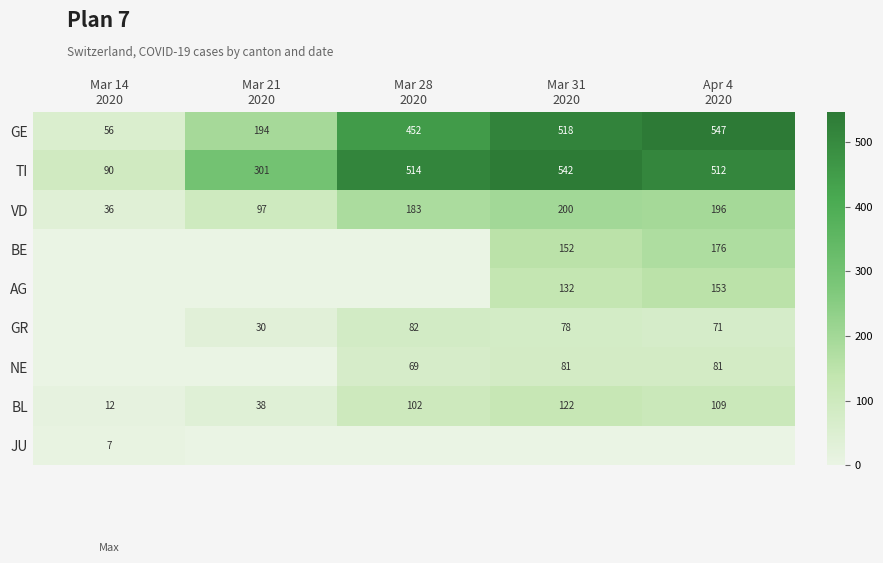

What is the lowest value of the BL series?

12